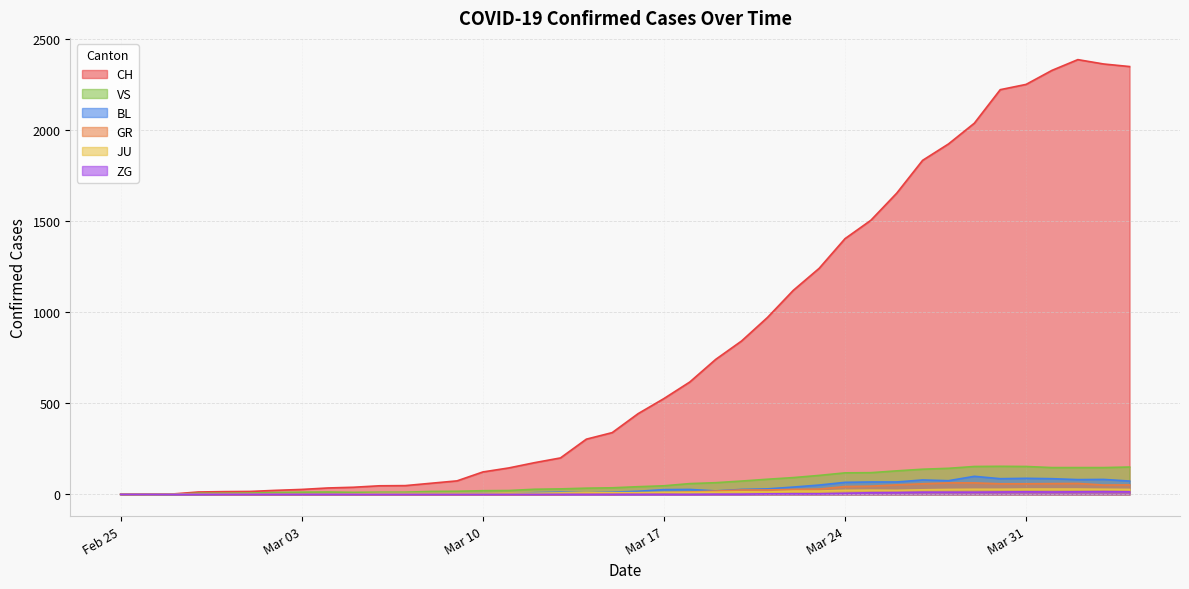

How many lines are shown in the chart?

6